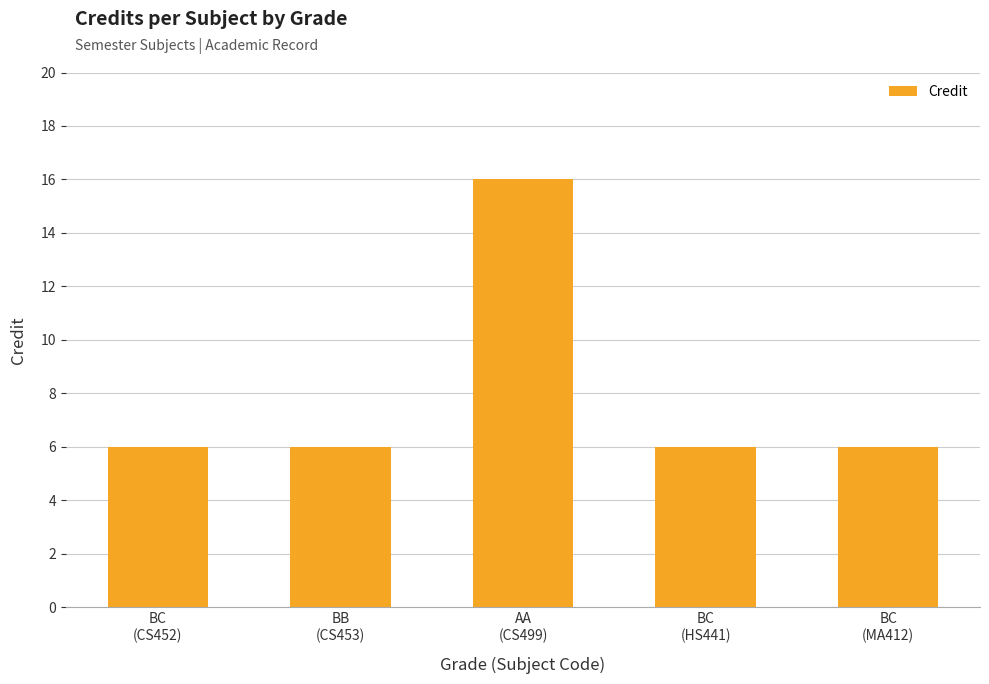

What is the sum of all values?

40